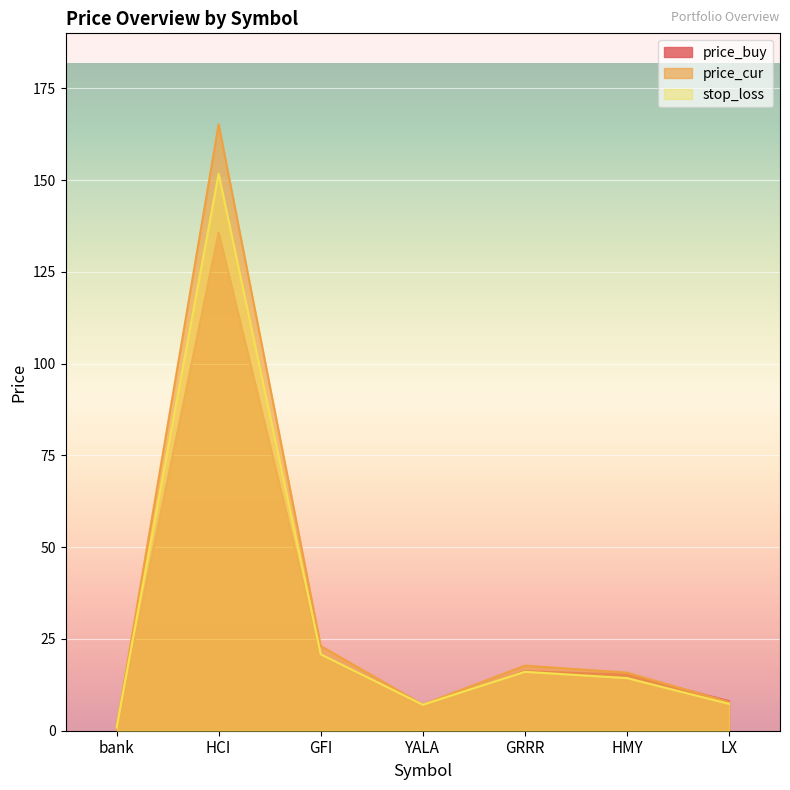

What are all the series names shown in the legend?

price_buy, price_cur, stop_loss